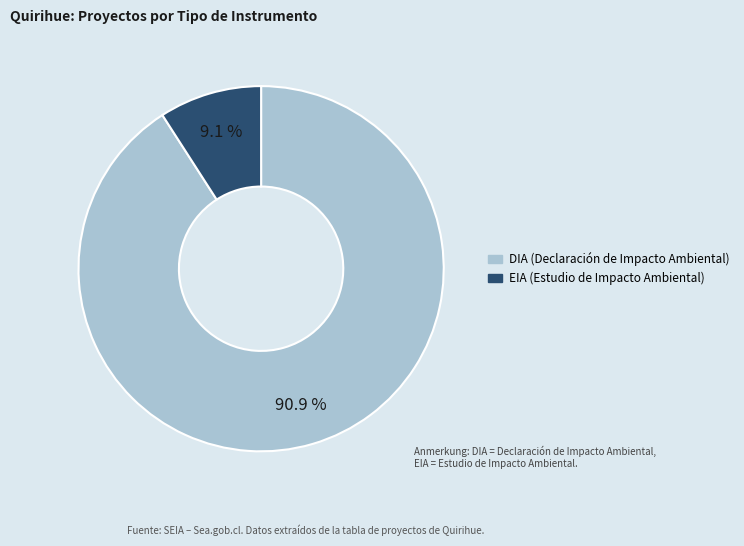

Is EIA the majority of the pie?

No